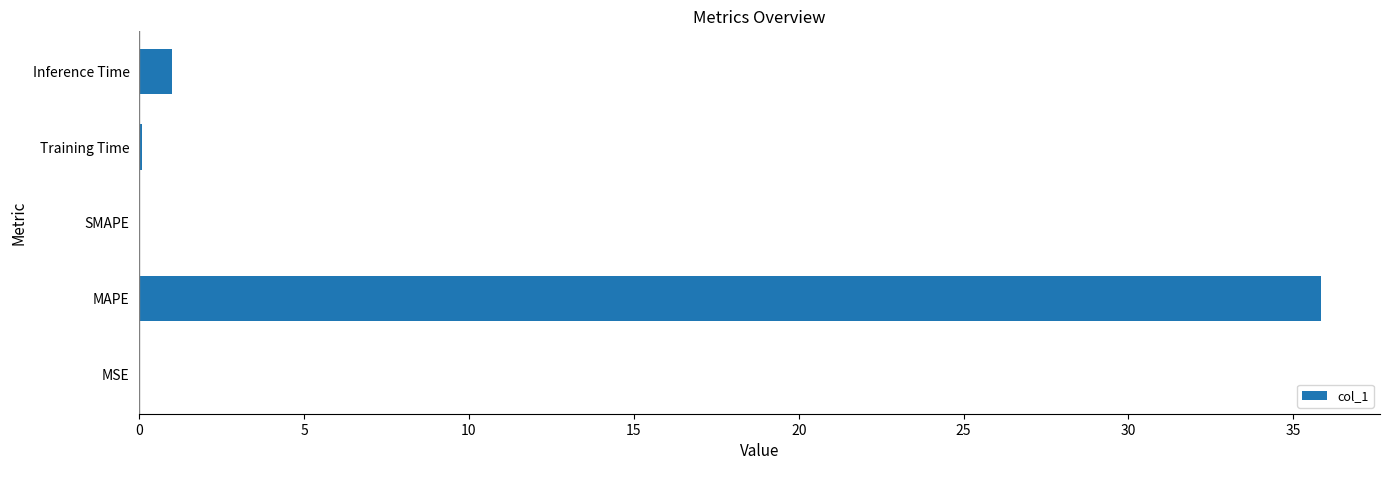

What is the sum of all values?

36.9